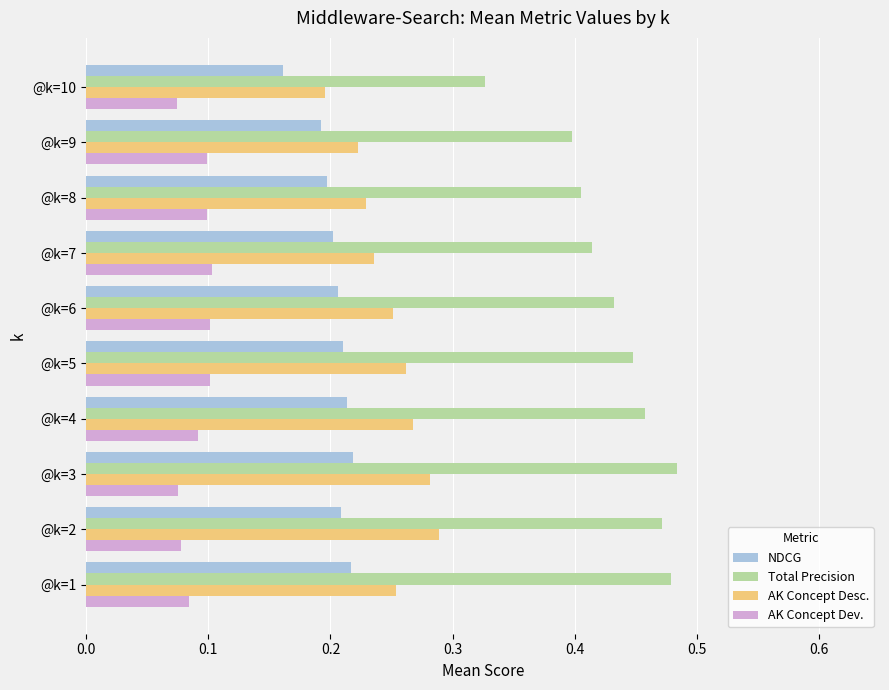

How many series are shown in this chart?

4